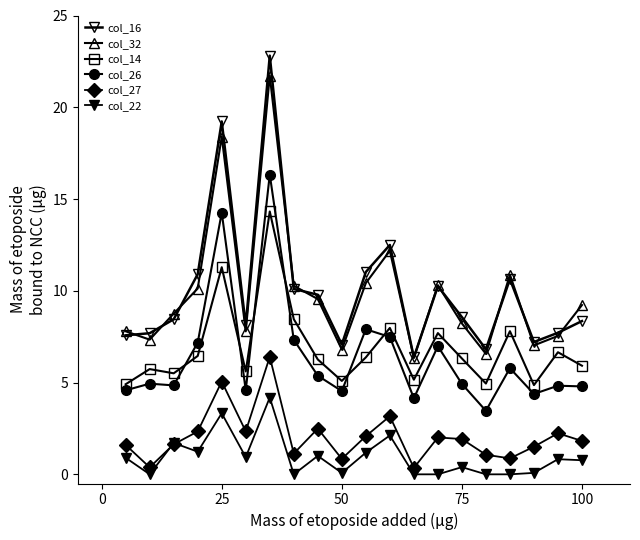

Does the chart have visible grid lines?

No